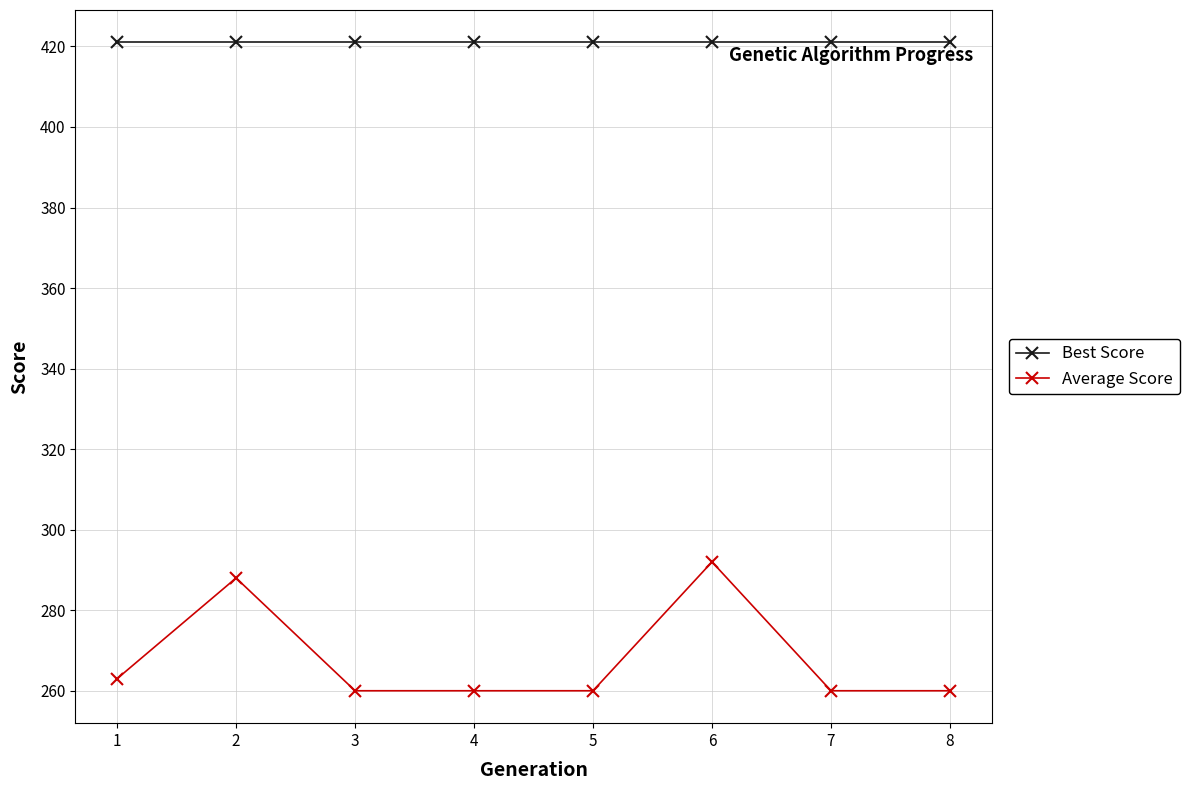

The Best Score series shows 598 at 4. True or false?

False